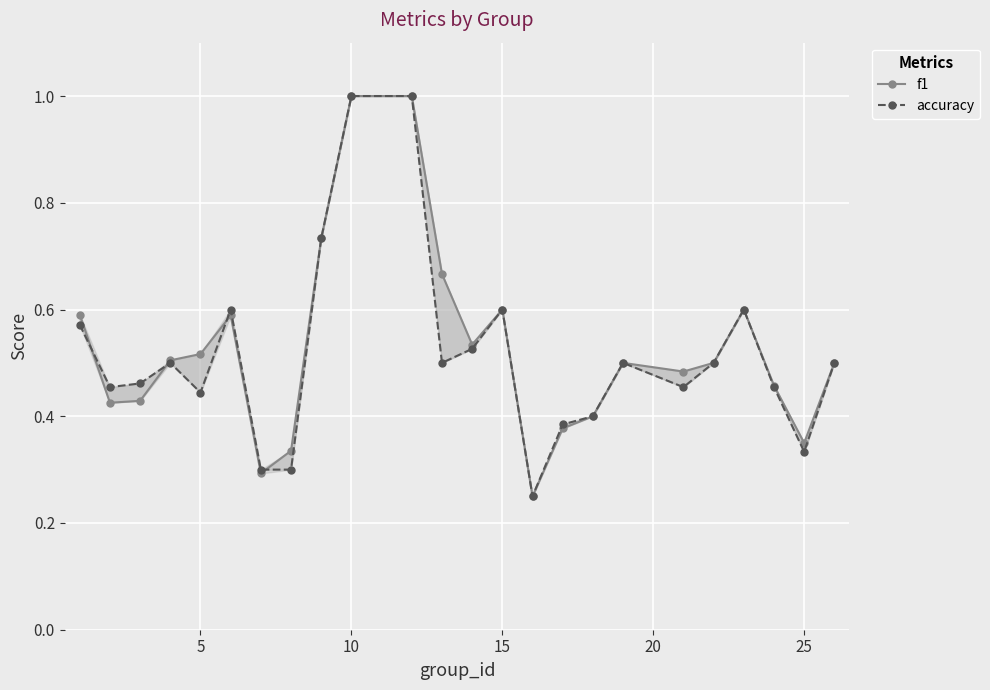

What is the smallest value displayed?

0.2